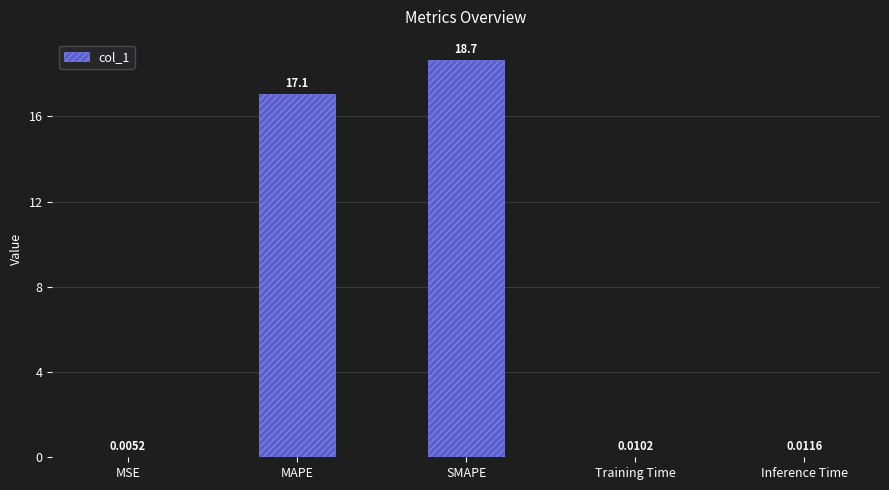

Are the bars horizontal?

No